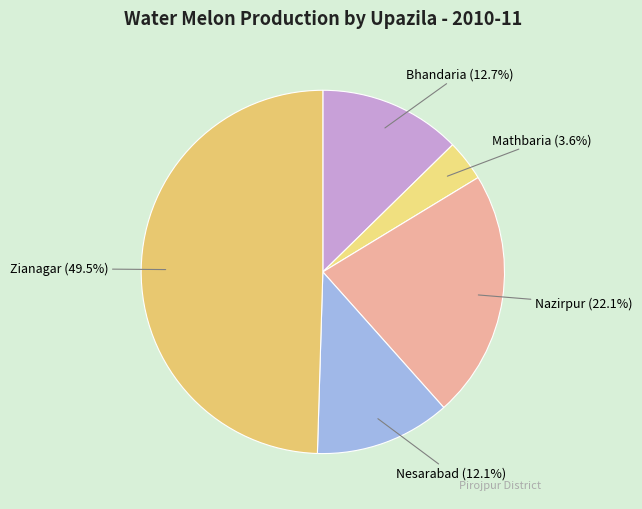

Between Mathbaria and Nesarabad, which is larger?

Nesarabad